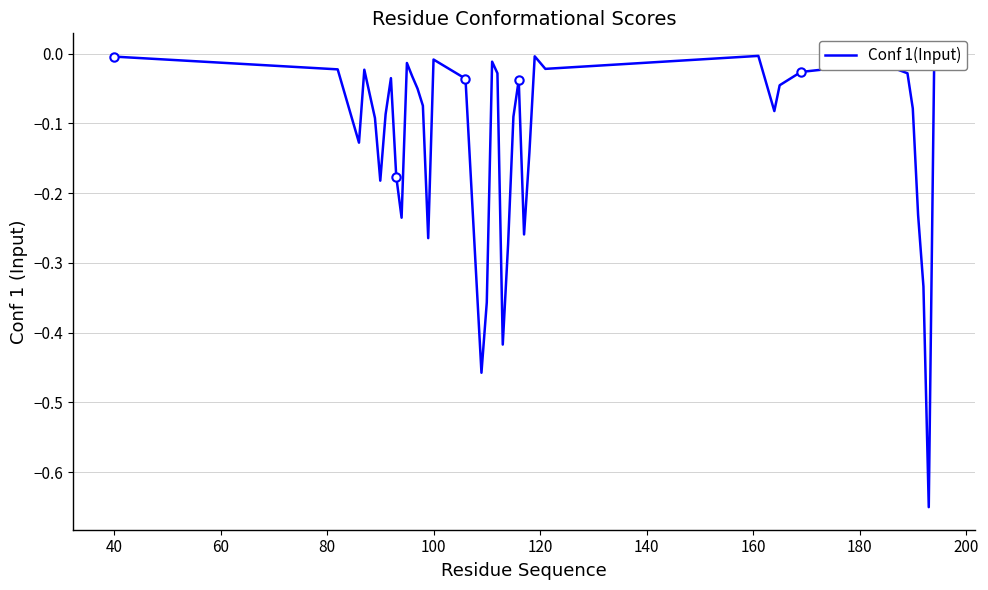

How many points are lower than both their immediate neighbors (excluding endpoints)?

10